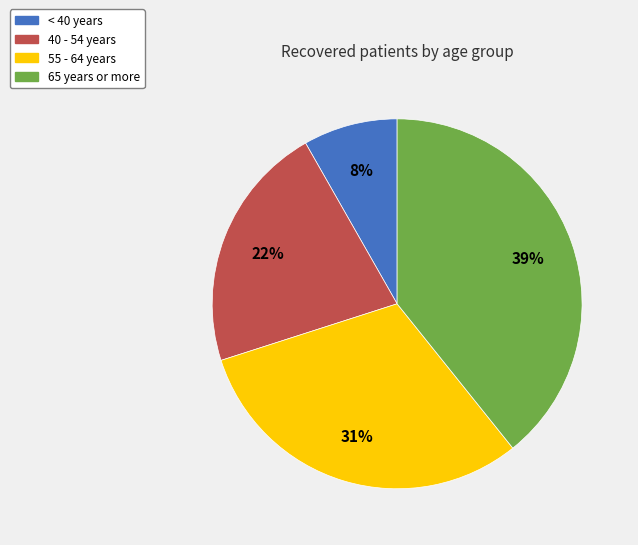

The < 40 years slice represents 3% of the pie. True or false?

False